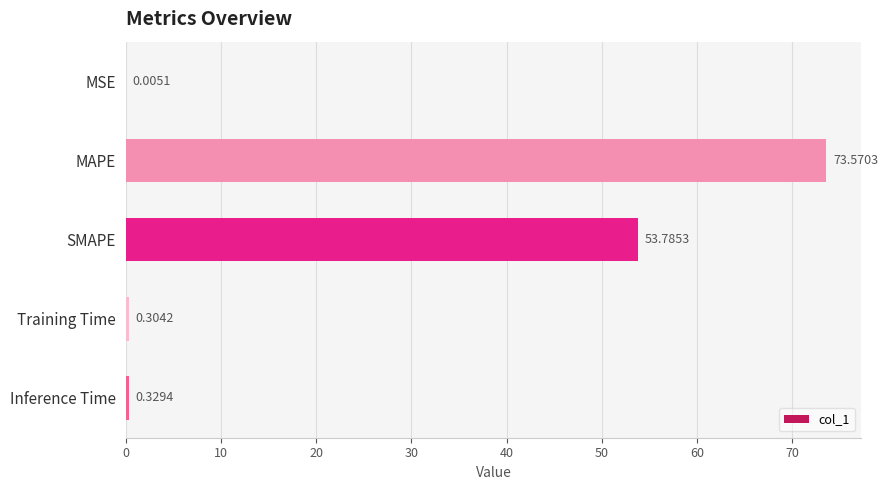

Which label corresponds to the largest value in the chart?

MAPE